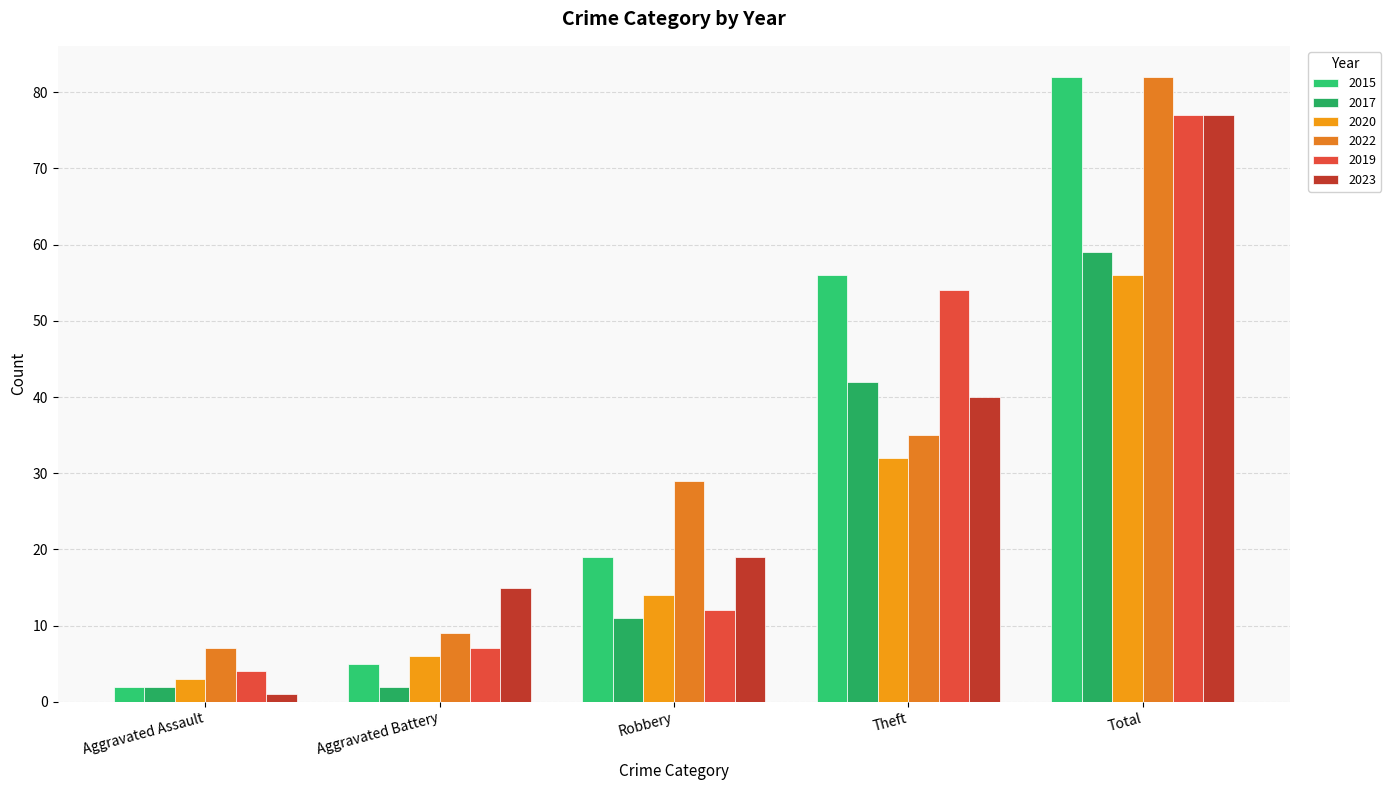

How many groups of bars are there?

5